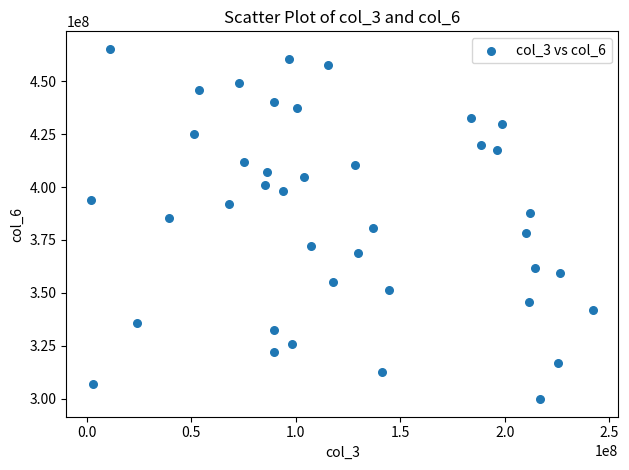

What is the range of X values (max minus min)?

240149288